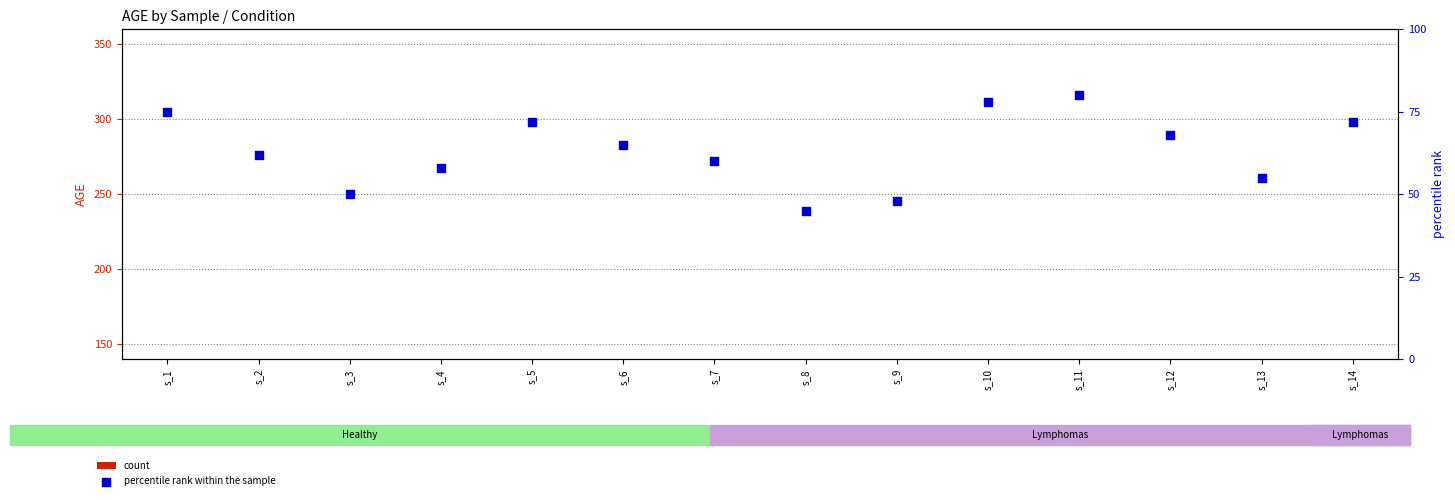

Is the value of percentile rank within the sample at s_9 greater than the value of count at s_13?

No